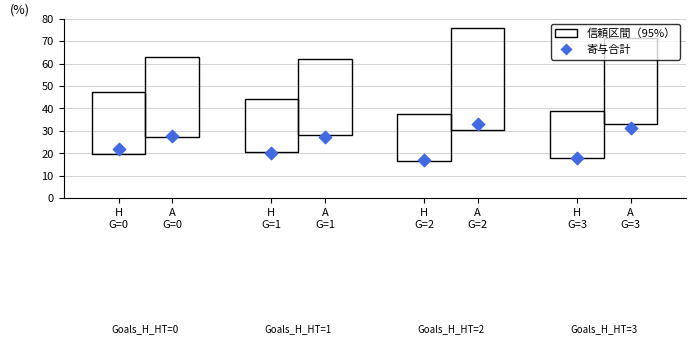

Approximately how many times larger is the value at H
G=3 compared to H
G=1?

0.9